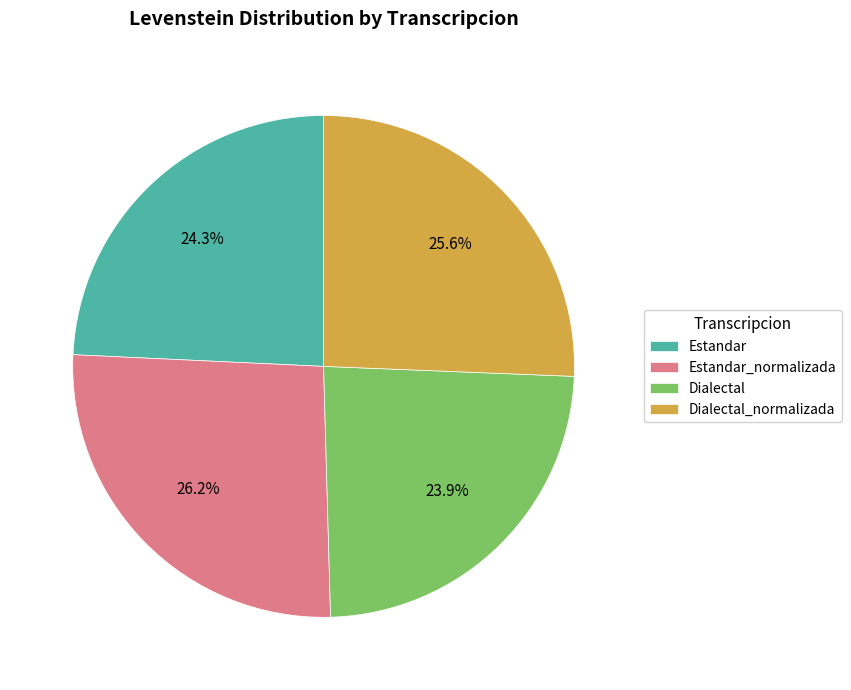

To the nearest percent, what is the average slice percentage?

25%